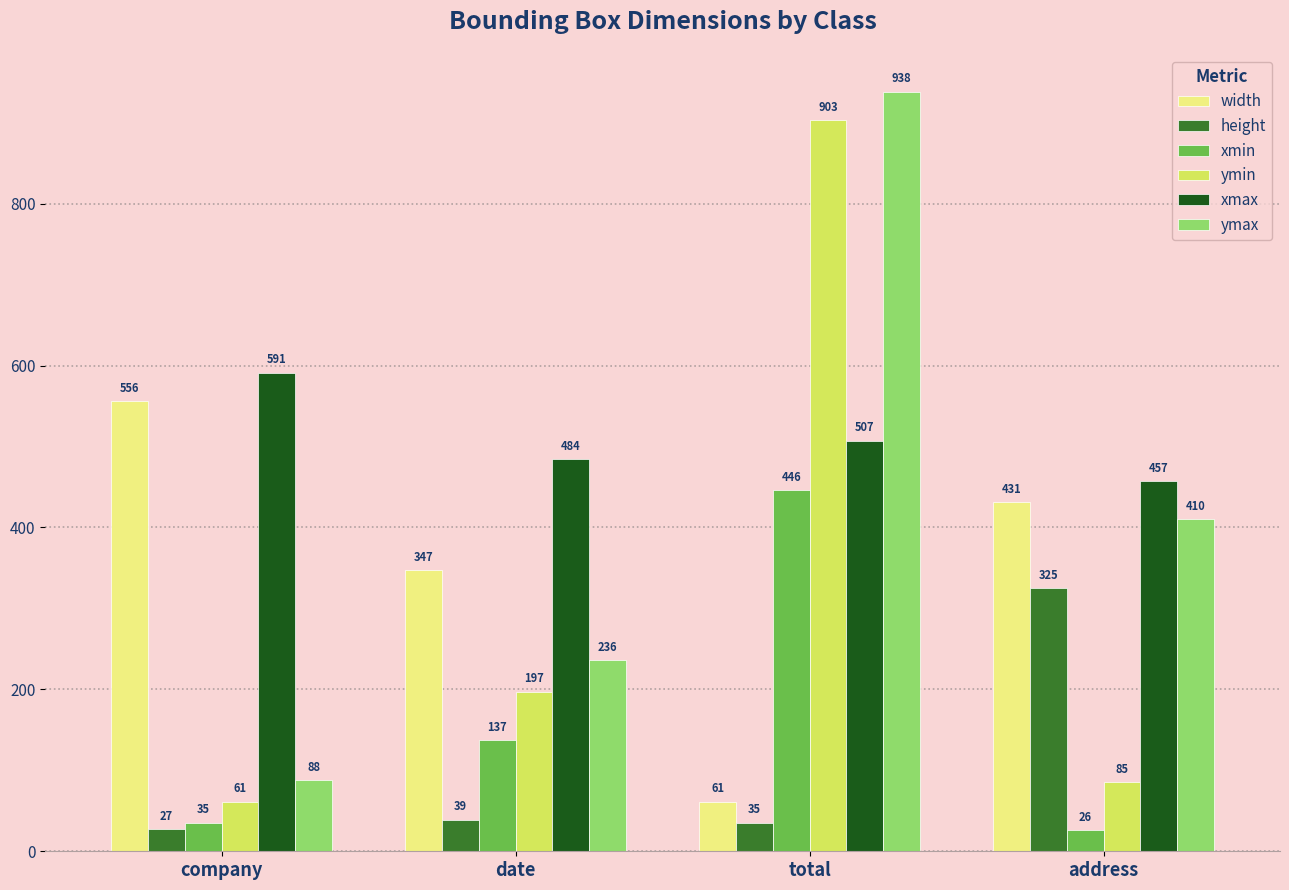

Reading left to right, extract all data points from this chart.

width: company=556	date=347	total=61	address=431
height: company=27	date=39	total=35	address=325
xmin: company=35	date=137	total=446	address=26
ymin: company=61	date=197	total=903	address=85
xmax: company=591	date=484	total=507	address=457
ymax: company=88	date=236	total=938	address=410